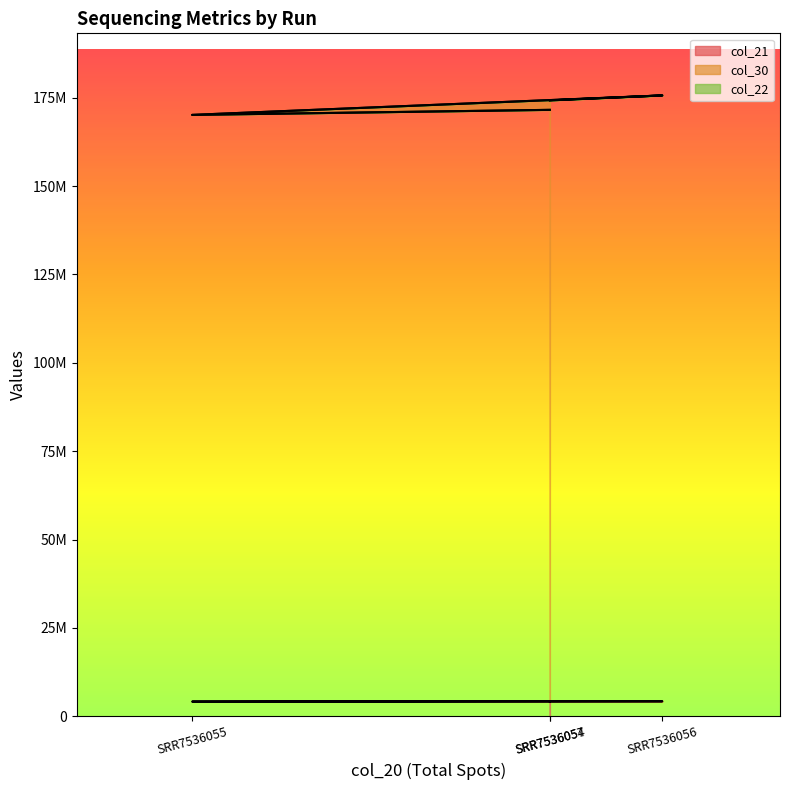

What is the average value of the col_30 series?

172893178